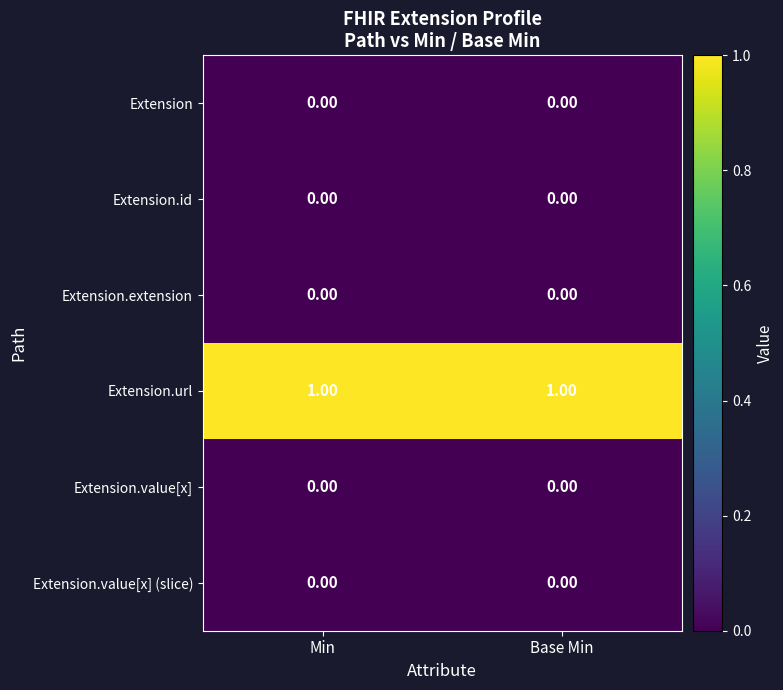

Which series has the largest total across all categories?

Extension.url